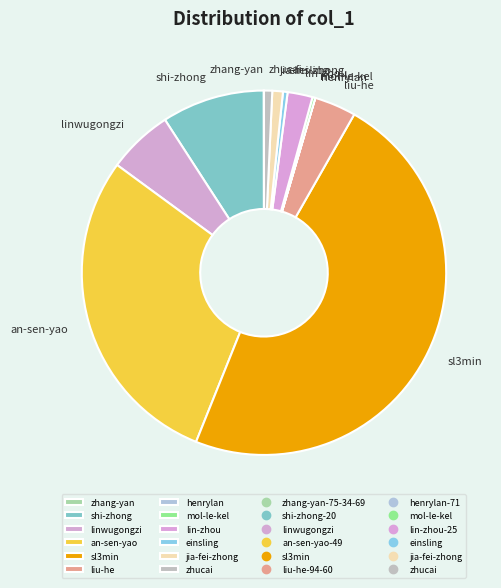

Which category has the biggest portion of the pie?

sl3min